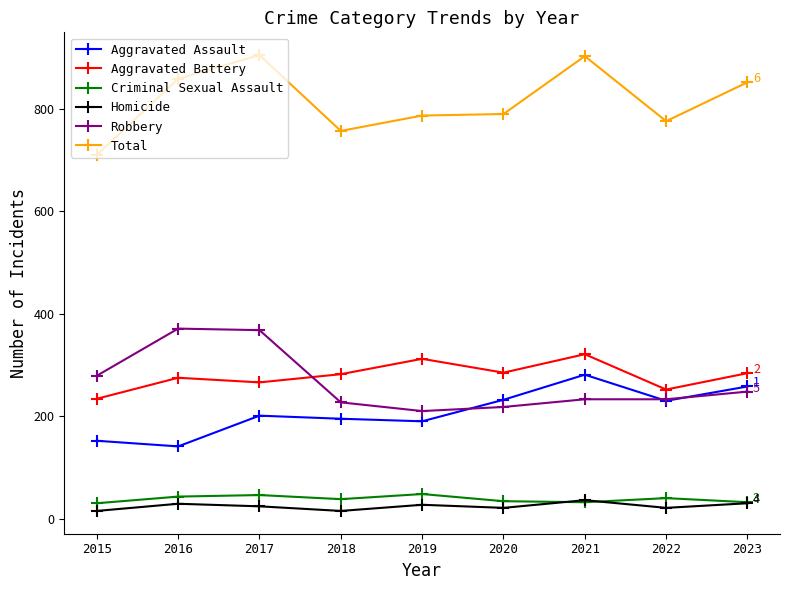

Read the Aggravated Assault value at 2019, to the nearest 5.

190